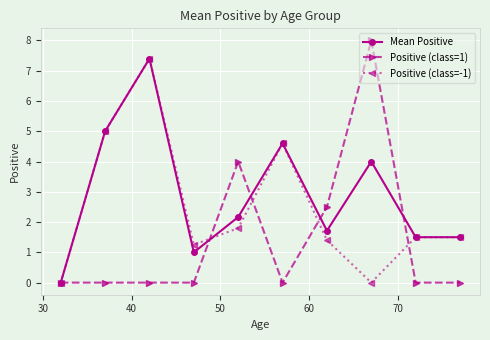

Which series has the largest total across all categories?

Mean Positive